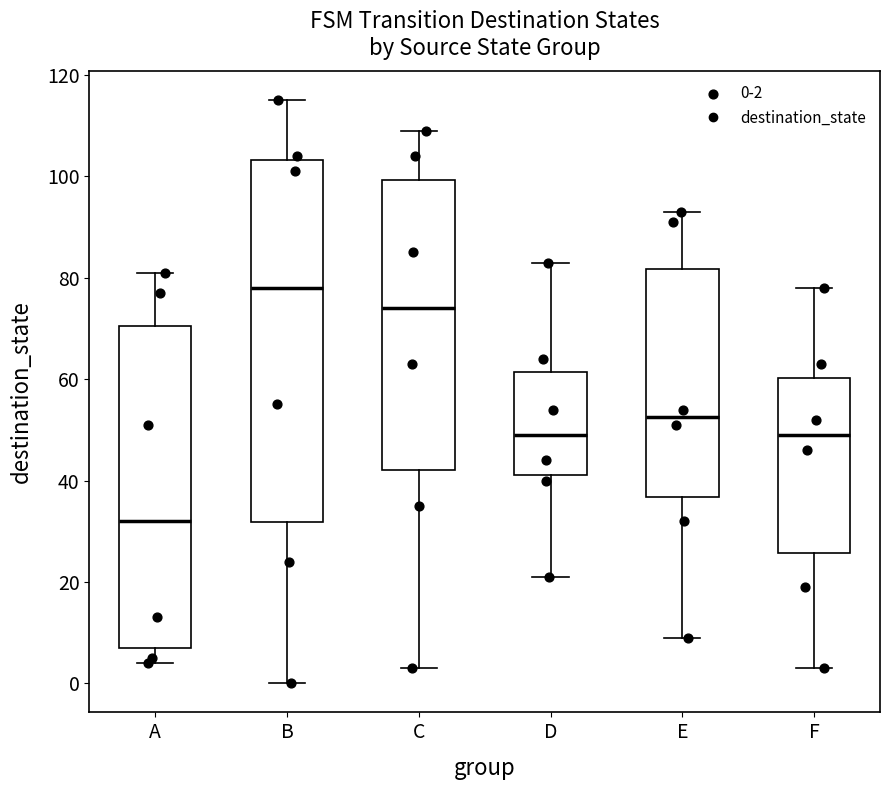

Which box's median line is the lowest?

A